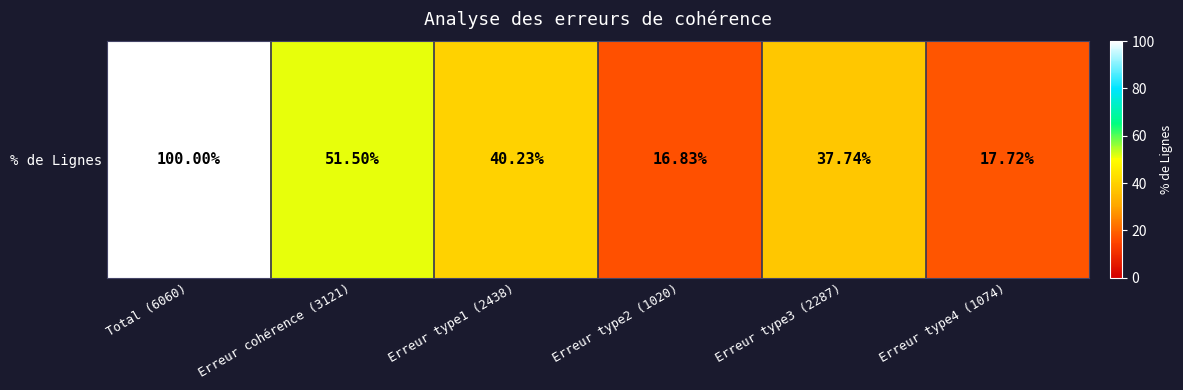

Approximately how many times larger is the value at Erreur cohérence (3121) compared to Erreur type2 (1020)?

3.1